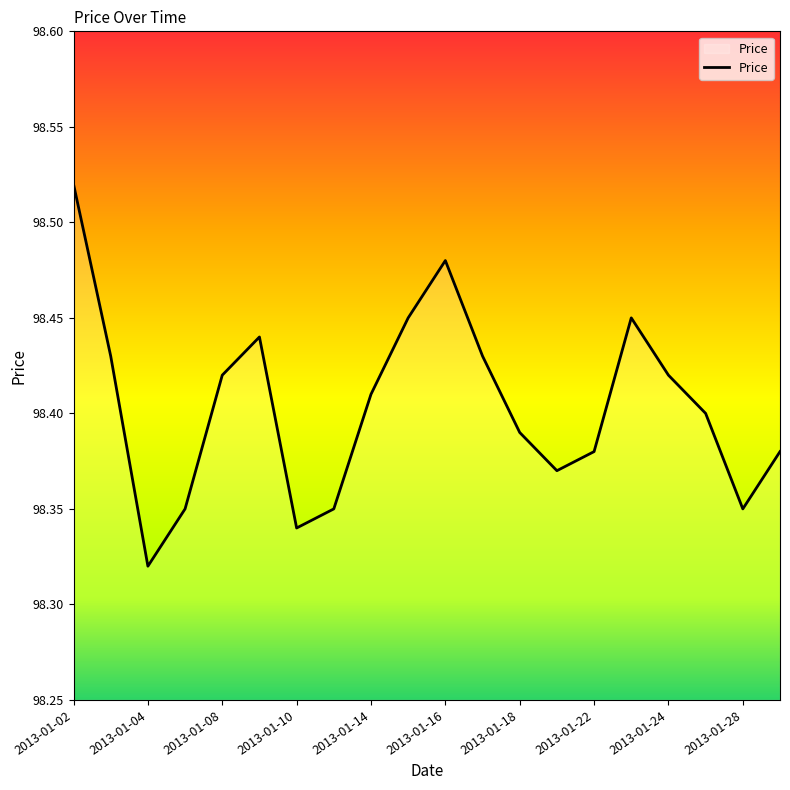

Count the number of categories in the chart.

20